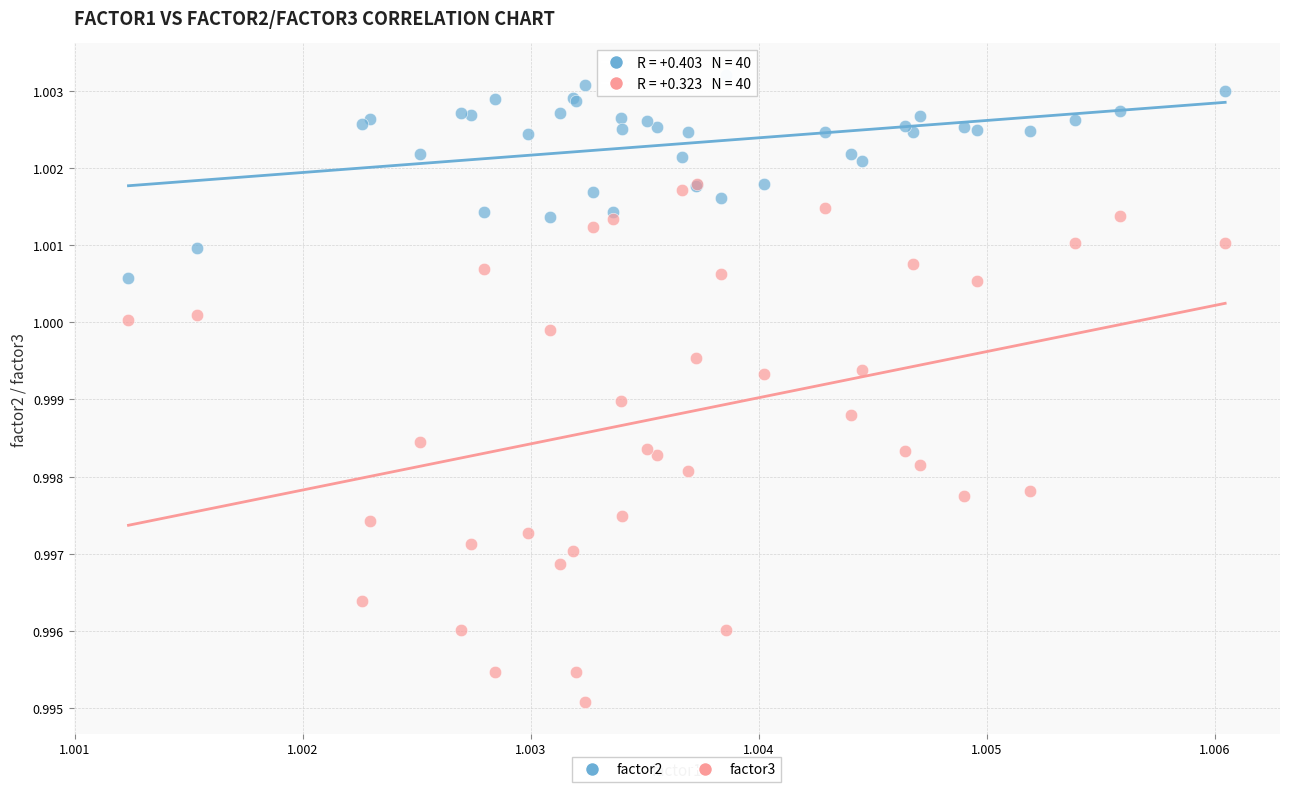

Which series reaches the minimum Y coordinate?

factor3